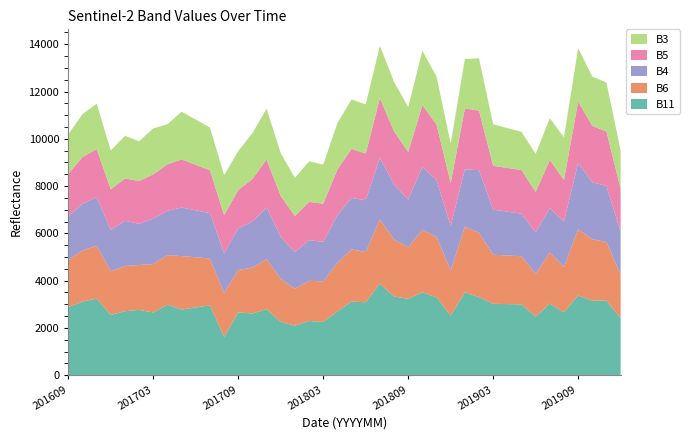

Reading right to left, list all the values displayed in this chart.

B3: 1615	2072	2083	2266	1799	1763	1605	1620	1685	1751	2211	2092	1665	2031	2296	1893	2100	2213	2079	2089	1965	1655	1715	1613	1807	2144	1939	1656	1689	1809	1913	2017	1697	1940	1681	1802	1646	1918	1816	1668
B4: 1813	2369	2413	2800	1921	1875	1759	1802	1853	1904	2648	2429	1868	2410	2657	2015	2329	2605	2191	2176	2012	1673	1717	1547	1772	2185	1946	1762	1681	1921	1987	2053	1874	1923	1739	1912	1752	2062	1981	1818
B6: 1850	2477	2597	2800	1923	2163	1809	2036	2056	2077	2725	2770	1916	2562	2644	2188	2411	2712	2124	2208	2057	1715	1701	1564	1823	2114	1941	1792	1863	1983	2122	2261	2101	2047	1901	1911	1843	2229	2167	1998
B11: 2414	3157	3153	3372	2660	3030	2475	2996	3008	3020	3300	3507	2522	3292	3505	3227	3330	3876	3086	3114	2698	2251	2293	2097	2253	2792	2610	2657	1616	2955	2866	2777	2980	2653	2762	2707	2550	3242	3111	2884
B5: 1815	2303	2386	2602	1755	2041	1710	1843	1850	1858	2521	2576	1825	2343	2620	2019	2242	2528	1974	2078	1932	1615	1620	1527	1734	2034	1804	1620	1612	1812	1924	2037	1965	1877	1813	1792	1718	2032	1970	1818